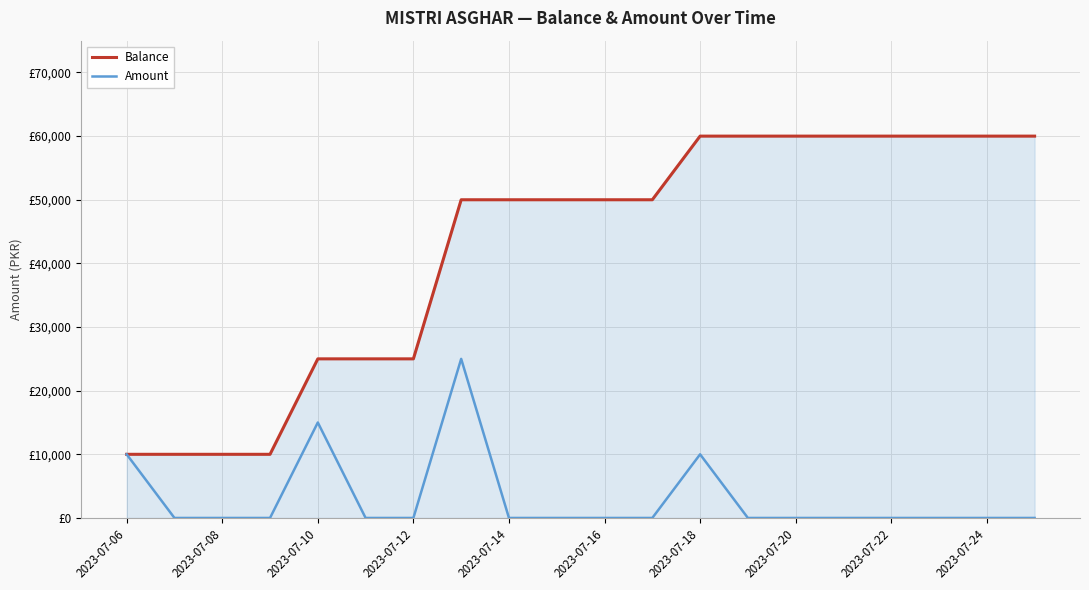

Count the Balance values in the range 25000 to 60000.

16